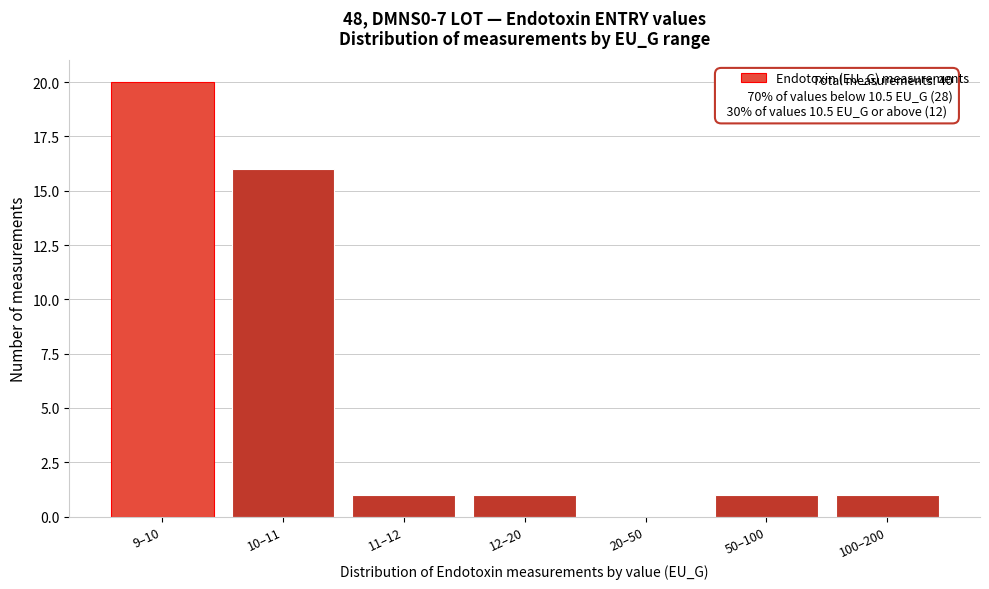

Reading right to left, list all the values displayed in this chart.

100–200=1	50–100=1	20–50=0	12–20=1	11–12=1	10–11=16	9–10=20